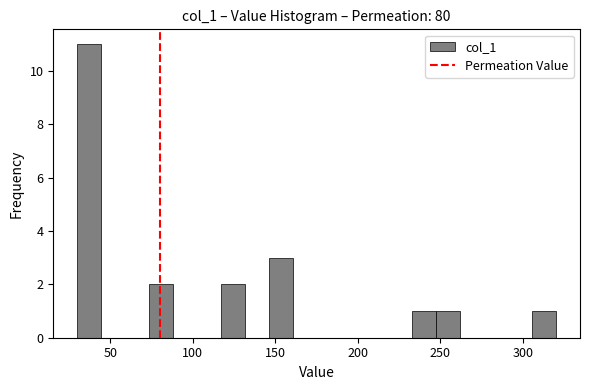

Read against the x-axis, roughly where is the centre of the tallest bar?

35